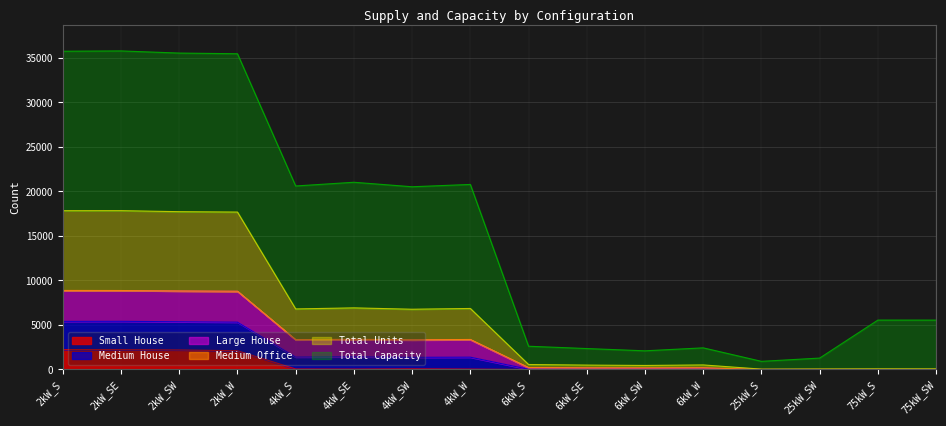

The value of Total Units at 2kW_W is 13852. True or false?

False